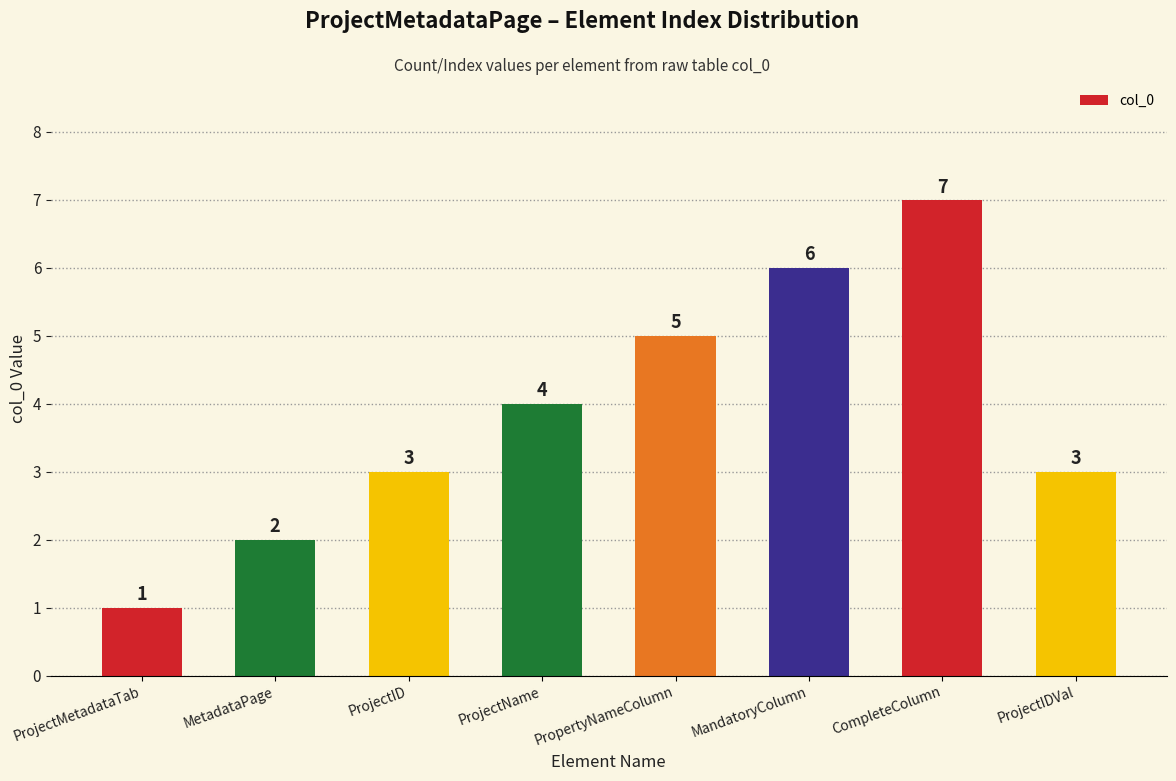

True or false: the data shows 3 at ProjectID.

True